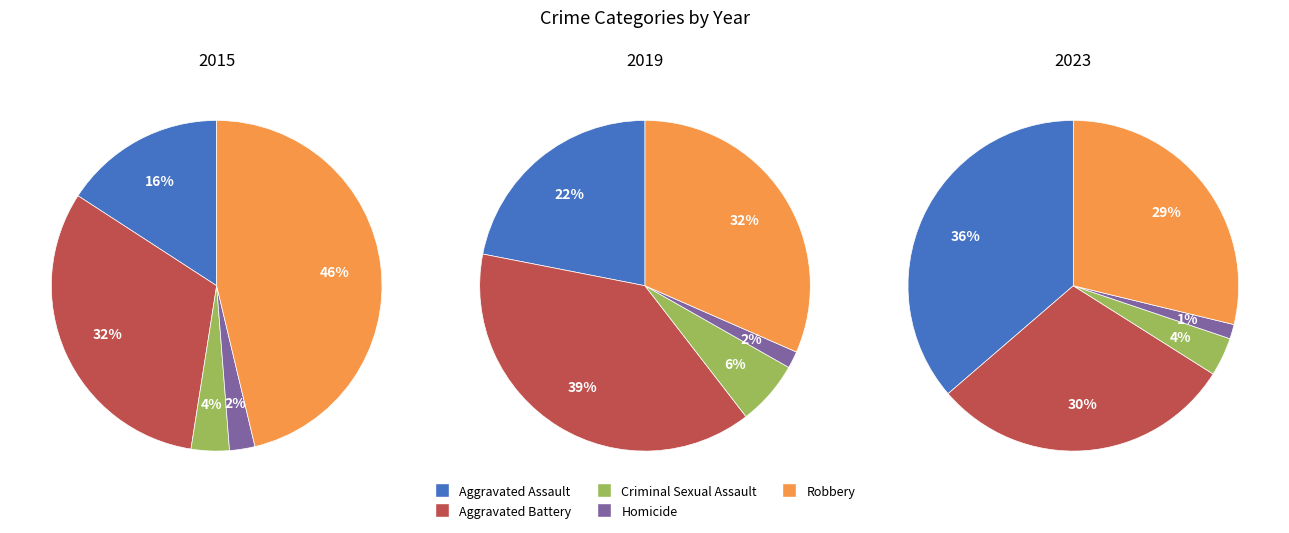

What is the total percentage of Robbery and Aggravated Assault?

62.1%